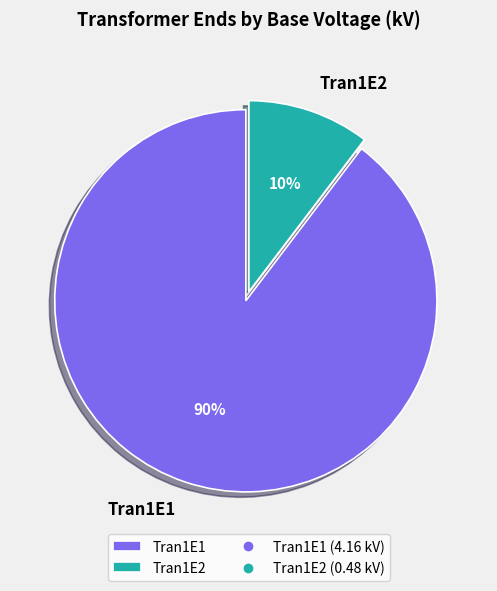

Do Tran1E2 and Tran1E1 together represent more than half of the pie?

Yes